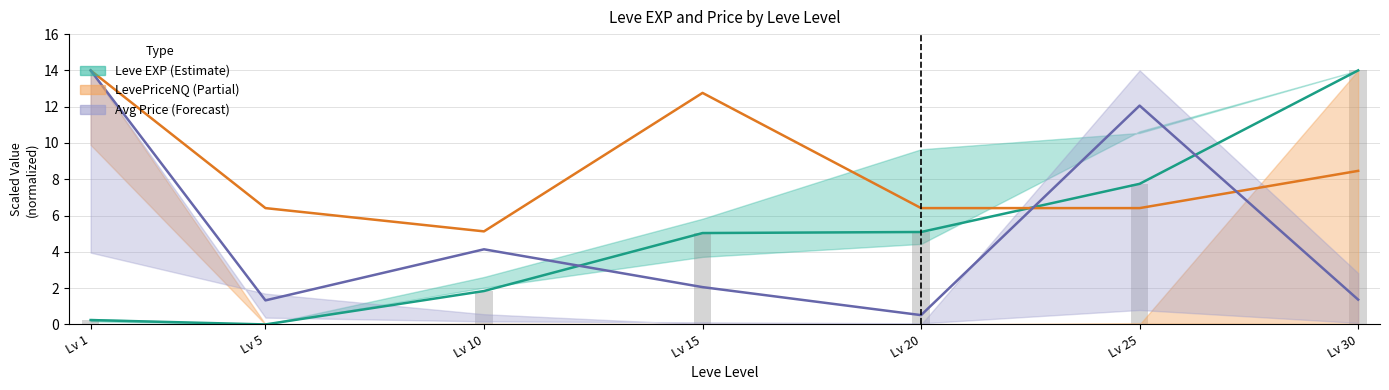

How many values in the Leve EXP (bar) series exceed 5?

4